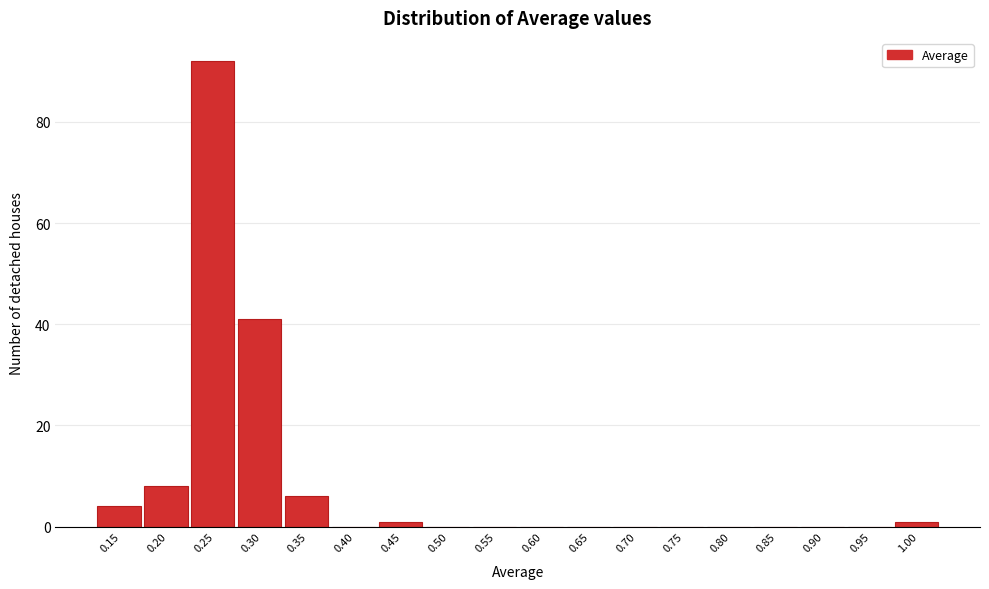

Reading right to left, extract all data points from this chart.

1.00=1	0.95=0	0.90=0	0.85=0	0.80=0	0.75=0	0.70=0	0.65=0	0.60=0	0.55=0	0.50=0	0.45=1	0.40=0	0.35=6	0.30=41	0.25=92	0.20=8	0.15=4